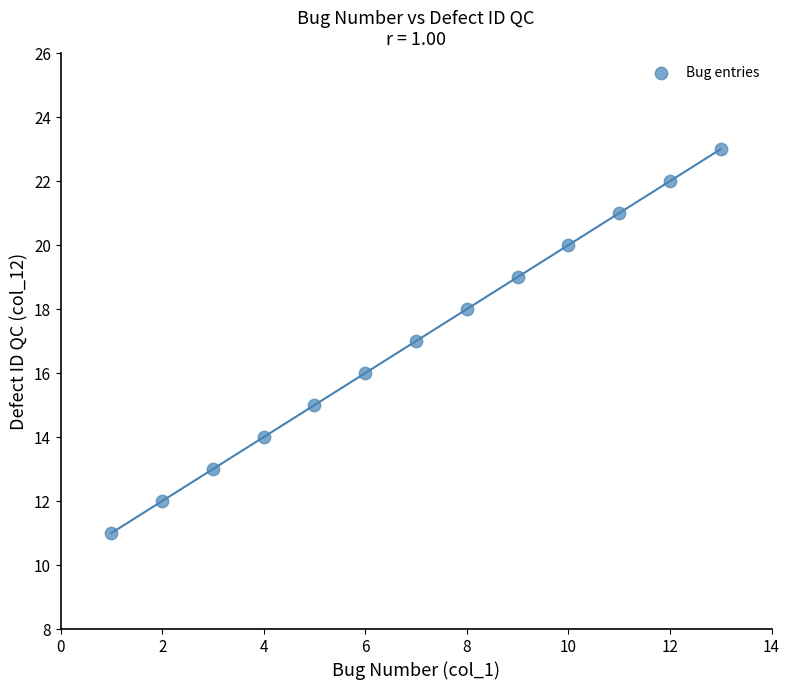

What is the range of X values (max minus min)?

12